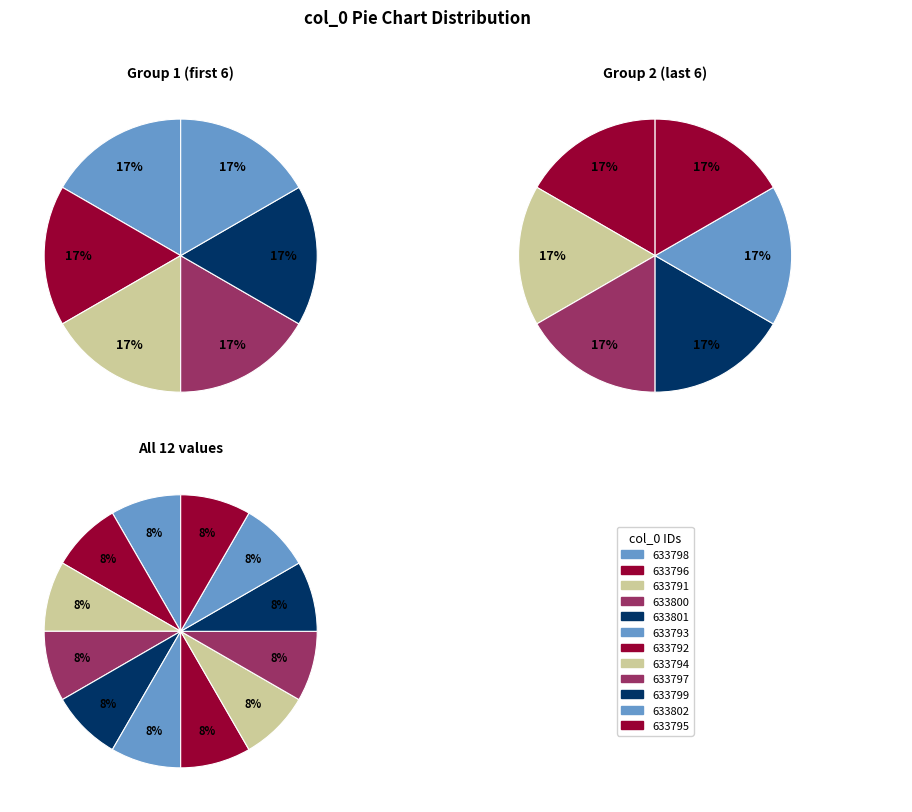

Count the number of slices in the pie.

12